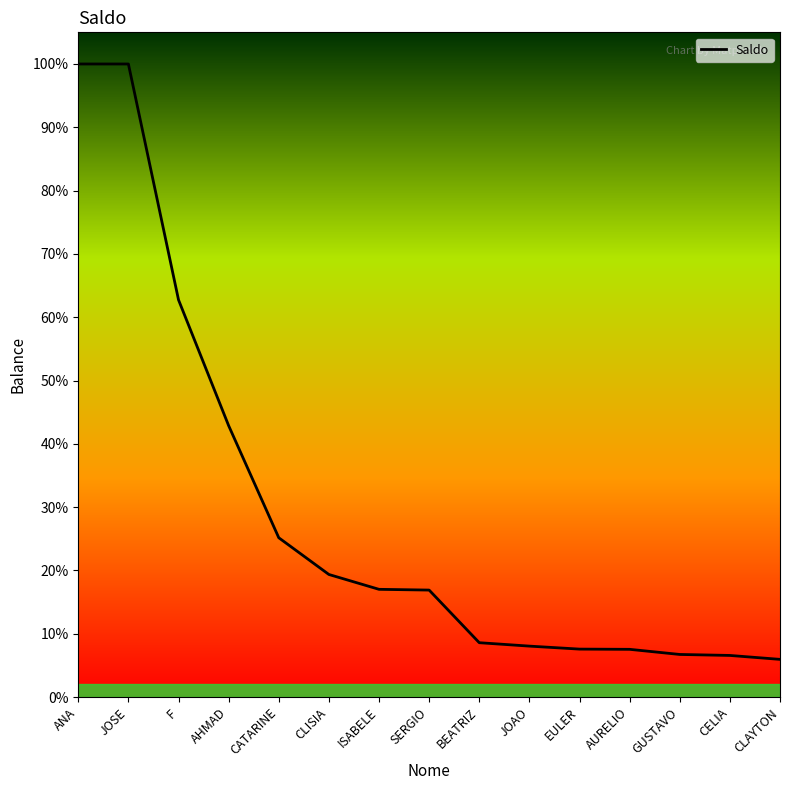

What is the difference between the maximum and minimum values?

59957.8